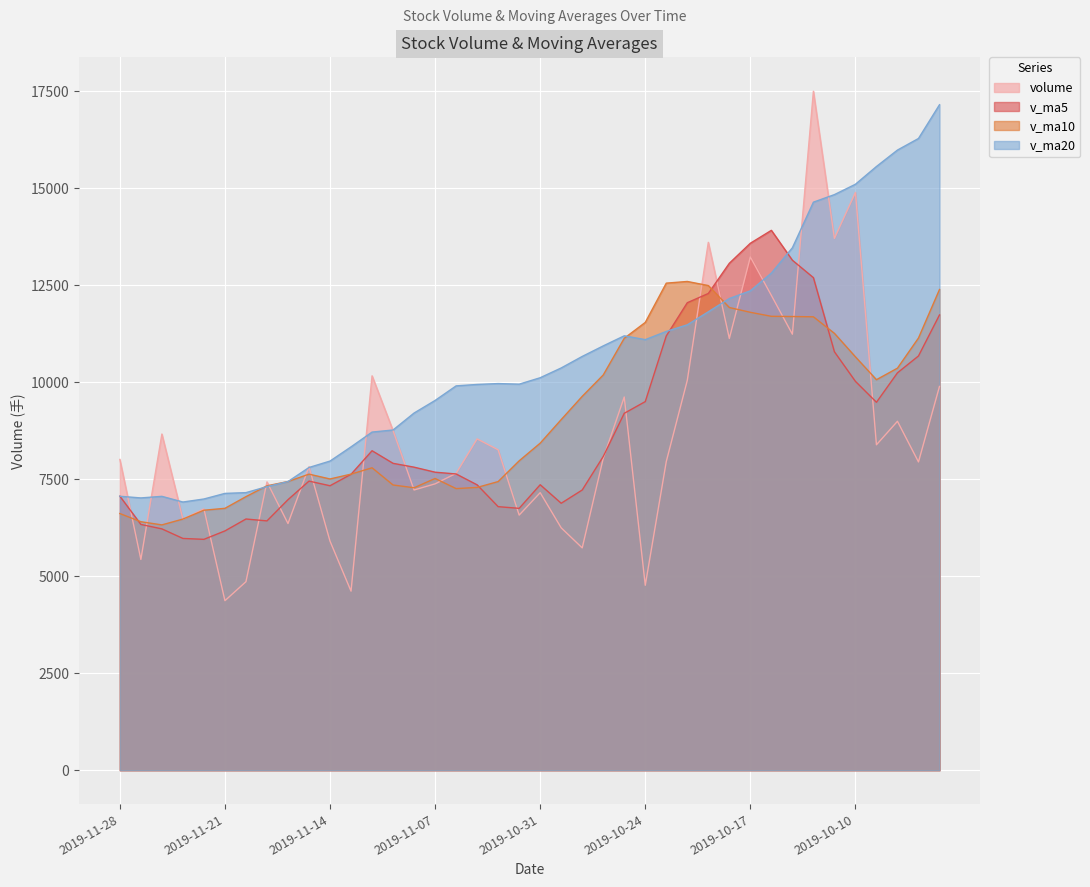

Reading left to right, what are all the values shown in this chart?

volume: 2019-11-28=8008.1	2019-11-27=5431.0	2019-11-26=8663.0	2019-11-25=6471.0	2019-11-22=6733.6	2019-11-21=4368.6	2019-11-20=4858.0	2019-11-19=7429.7	2019-11-18=6356.9	2019-11-15=7818.9	2019-11-14=5902.9	2019-11-13=4614.2	2019-11-12=10162.8	2019-11-11=8750.6	2019-11-08=7221.3	2019-11-07=7379.2	2019-11-06=7650.0	2019-11-05=8537.5	2019-11-04=8256.3	2019-11-01=6574.0	2019-10-31=7152.0	2019-10-30=6246.0	2019-10-29=5729.2	2019-10-28=8037.6	2019-10-25=9617.2	2019-10-24=4765.4	2019-10-23=7954.5	2019-10-22=10047.0	2019-10-21=13602.5	2019-10-18=11125.6	2019-10-17=13225.0	2019-10-16=12236.0	2019-10-15=11235.7	2019-10-14=17495.5	2019-10-11=13704.3	2019-10-10=14888.7	2019-10-09=8386.2	2019-10-08=8991.6	2019-09-30=7944.0	2019-09-27=9890.0
v_ma5: 2019-11-28=7061.4	2019-11-27=6333.4	2019-11-26=6218.9	2019-11-25=5972.2	2019-11-22=5949.4	2019-11-21=6166.4	2019-11-20=6473.3	2019-11-19=6424.5	2019-11-18=6971.1	2019-11-15=7449.9	2019-11-14=7330.4	2019-11-13=7625.6	2019-11-12=8232.8	2019-11-11=7907.7	2019-11-08=7808.9	2019-11-07=7679.4	2019-11-06=7634.0	2019-11-05=7353.2	2019-11-04=6791.5	2019-11-01=6747.8	2019-10-31=7356.4	2019-10-30=6879.1	2019-10-29=7220.8	2019-10-28=8084.3	2019-10-25=9197.3	2019-10-24=9499.0	2019-10-23=11190.9	2019-10-22=12047.2	2019-10-21=12285.0	2019-10-18=13063.6	2019-10-17=13579.3	2019-10-16=13912.0	2019-10-15=13142.1	2019-10-14=12693.3	2019-10-11=10783.0	2019-10-10=10020.1	2019-10-09=9481.2	2019-10-08=10240.4	2019-09-30=10674.7	2019-09-27=11732.3
v_ma10: 2019-11-28=6613.9	2019-11-27=6403.4	2019-11-26=6321.7	2019-11-25=6471.7	2019-11-22=6699.6	2019-11-21=6748.4	2019-11-20=7049.5	2019-11-19=7328.7	2019-11-18=7439.4	2019-11-15=7629.4	2019-11-14=7504.9	2019-11-13=7629.8	2019-11-12=7793.0	2019-11-11=7349.6	2019-11-08=7278.3	2019-11-07=7517.9	2019-11-06=7256.5	2019-11-05=7287.0	2019-11-04=7437.9	2019-11-01=7972.5	2019-10-31=8427.7	2019-10-30=9035.0	2019-10-29=9634.0	2019-10-28=10184.6	2019-10-25=11130.4	2019-10-24=11539.1	2019-10-23=12551.5	2019-10-22=12594.7	2019-10-21=12489.1	2019-10-18=11923.3	2019-10-17=11799.7	2019-10-16=11696.6	2019-10-15=11691.2	2019-10-14=11684.0	2019-10-11=11257.6	2019-10-10=10652.1	2019-10-09=10063.0	2019-10-08=10360.4	2019-09-30=11137.4	2019-09-27=12387.9
v_ma20: 2019-11-28=7059.4	2019-11-27=7016.6	2019-11-26=7057.3	2019-11-25=6910.6	2019-11-22=6989.0	2019-11-21=7133.1	2019-11-20=7153.0	2019-11-19=7307.8	2019-11-18=7438.7	2019-11-15=7800.9	2019-11-14=7966.3	2019-11-13=8332.4	2019-11-12=8713.5	2019-11-11=8767.1	2019-11-08=9204.4	2019-11-07=9528.5	2019-11-06=9904.0	2019-11-05=9940.8	2019-11-04=9963.5	2019-11-01=9947.9	2019-10-31=10113.7	2019-10-30=10365.8	2019-10-29=10662.6	2019-10-28=10934.3	2019-10-25=11194.0	2019-10-24=11095.6	2019-10-23=11307.2	2019-10-22=11477.5	2019-10-21=11813.3	2019-10-18=12155.6	2019-10-17=12353.5	2019-10-16=12810.6	2019-10-15=13462.7	2019-10-14=14638.0	2019-10-11=14832.8	2019-10-10=15099.7	2019-10-09=15557.1	2019-10-08=15980.6	2019-09-30=16279.1	2019-09-27=17148.7